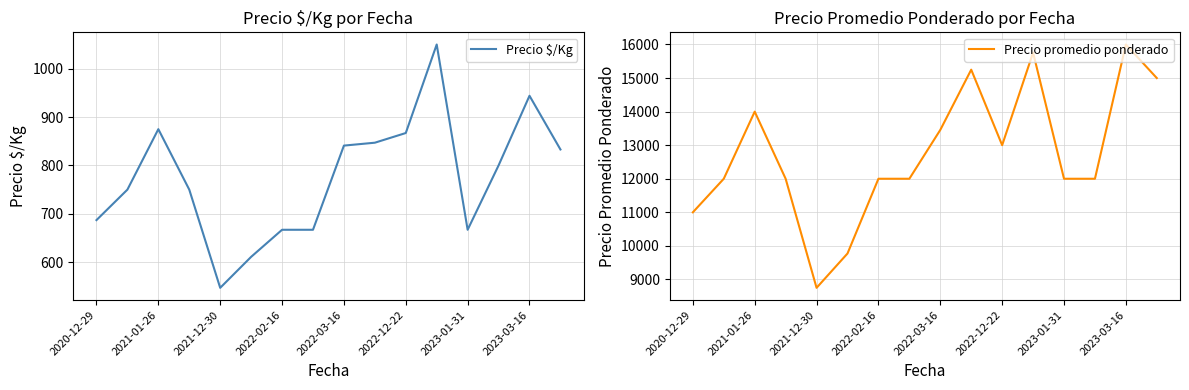

In Precio $/Kg, how many points are lower than both neighbors (excluding endpoints)?

2